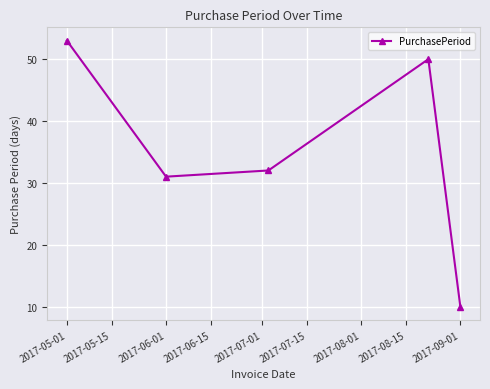

What is the smallest value displayed?

10